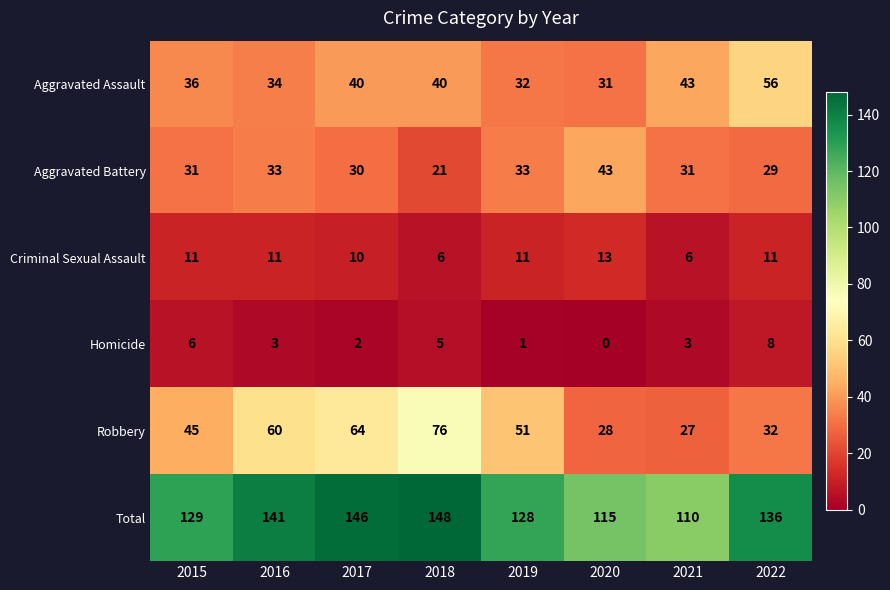

What is the maximum value shown in the chart?

148